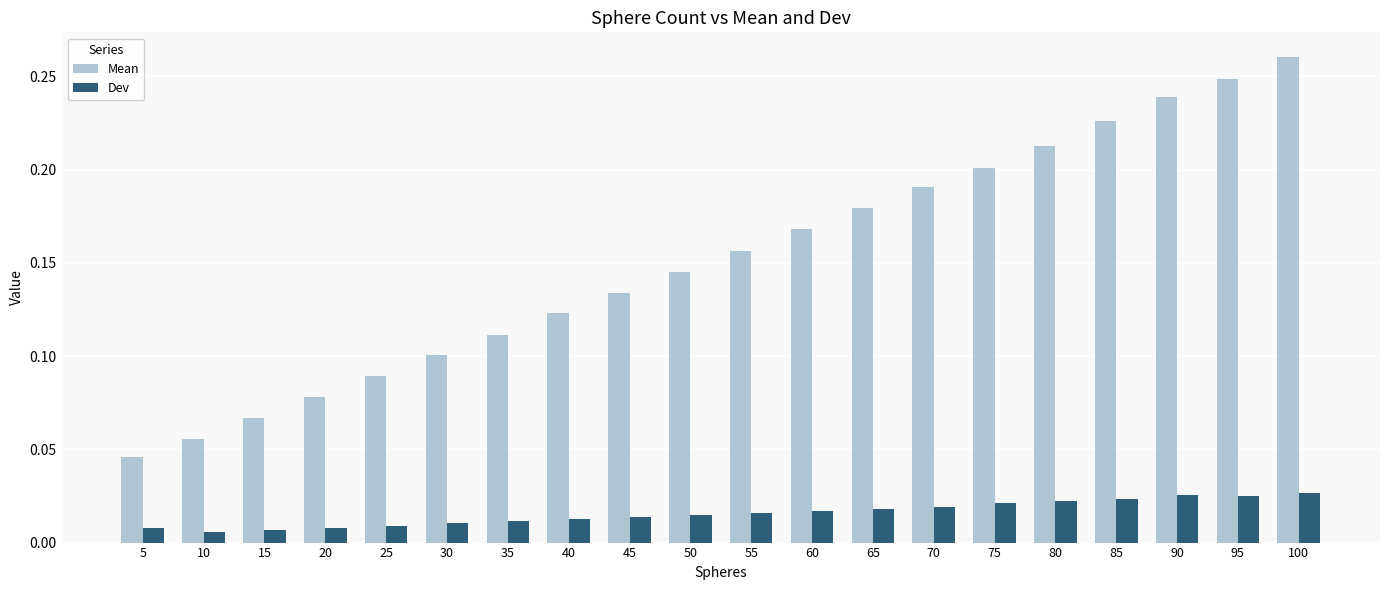

Which label corresponds to the largest value in the chart?

100